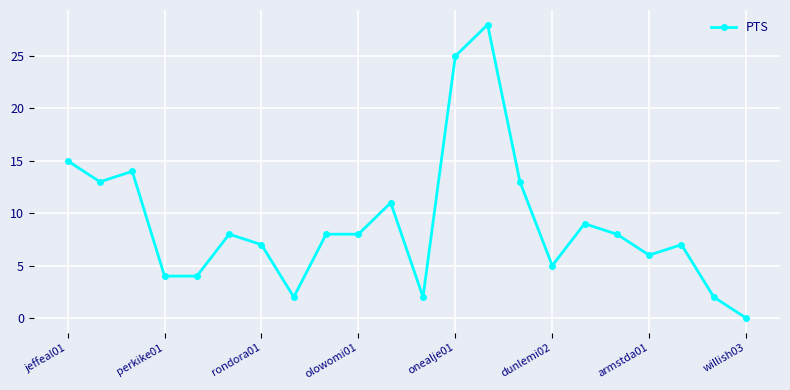

Reading left to right, transcribe all the data shown in this chart.

15	13	14	4	4	8	7	2	8	8	11	2	25	28	13	5	9	8	6	7	2	0